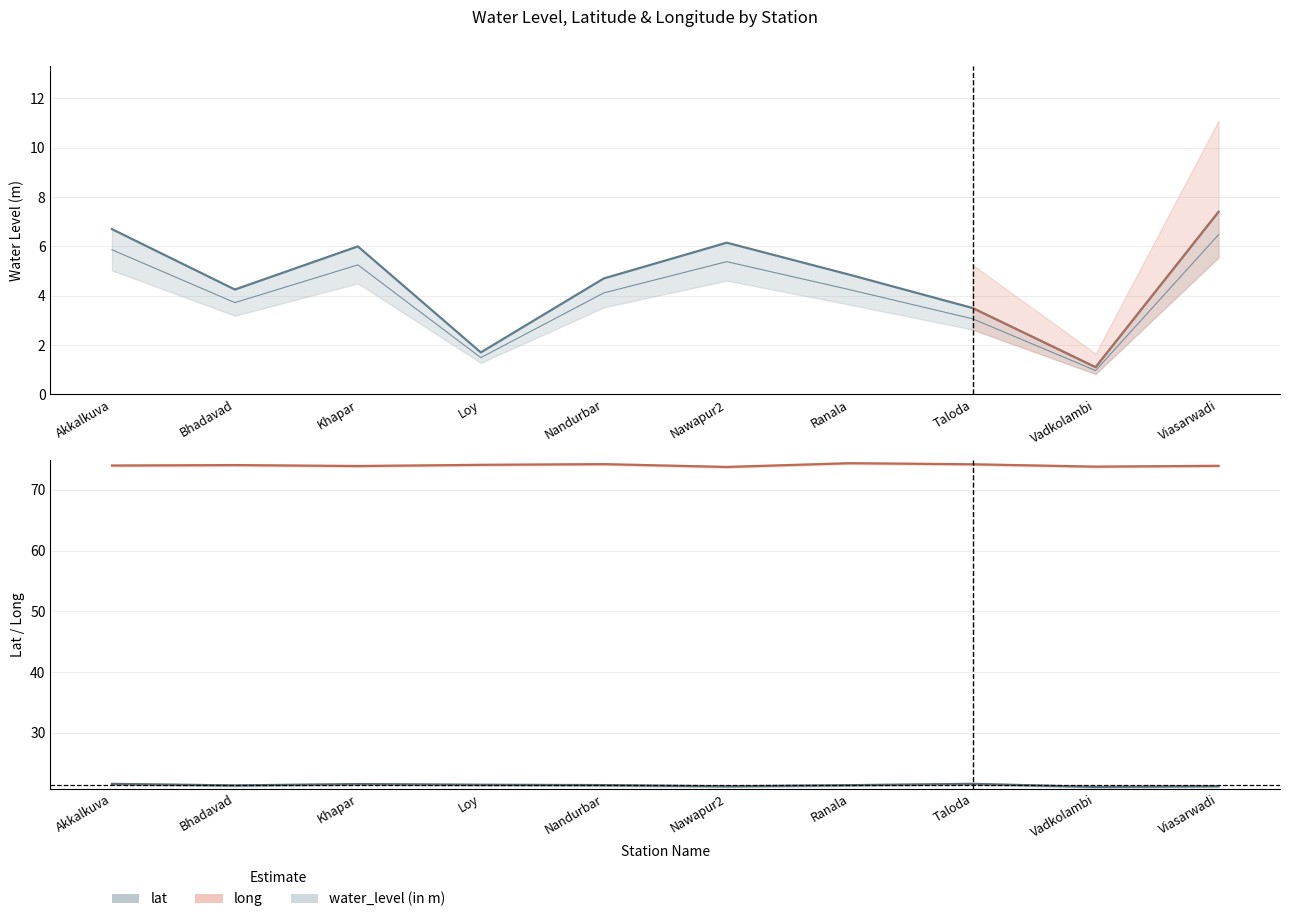

Which category has the lowest value across all series?

Vadkolambi